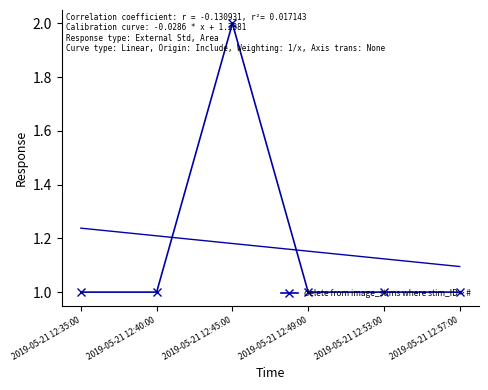

True or false: the data has more than 1 interior local peaks.

False